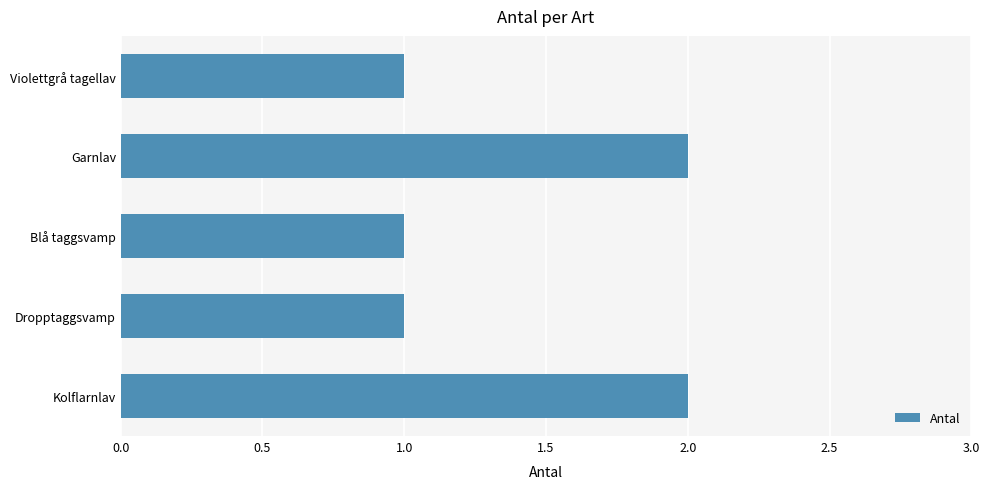

True or false: the data shows 1 at Garnlav.

False